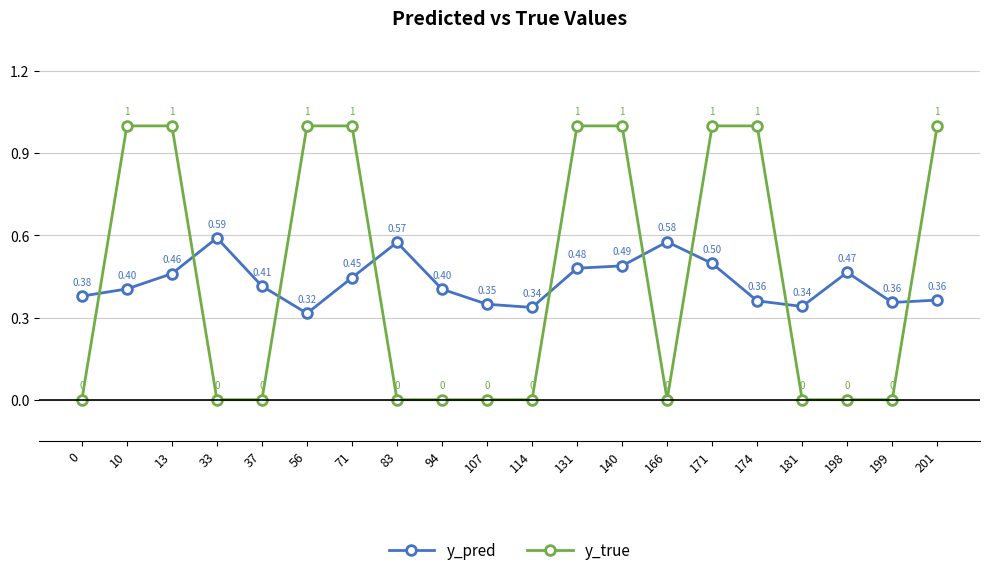

At which category is the sum across all series the highest?

171